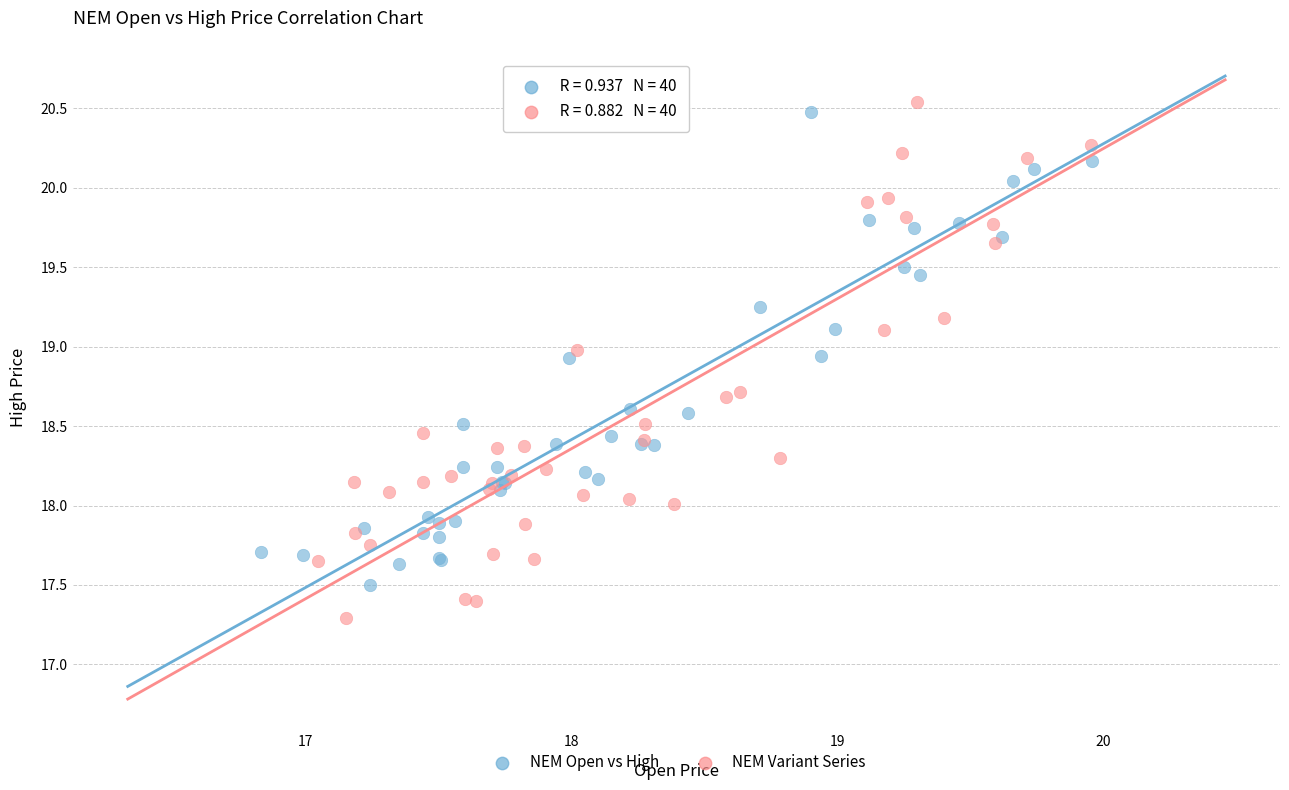

What are all the series names shown in the legend?

NEM Open vs High, NEM Variant Series